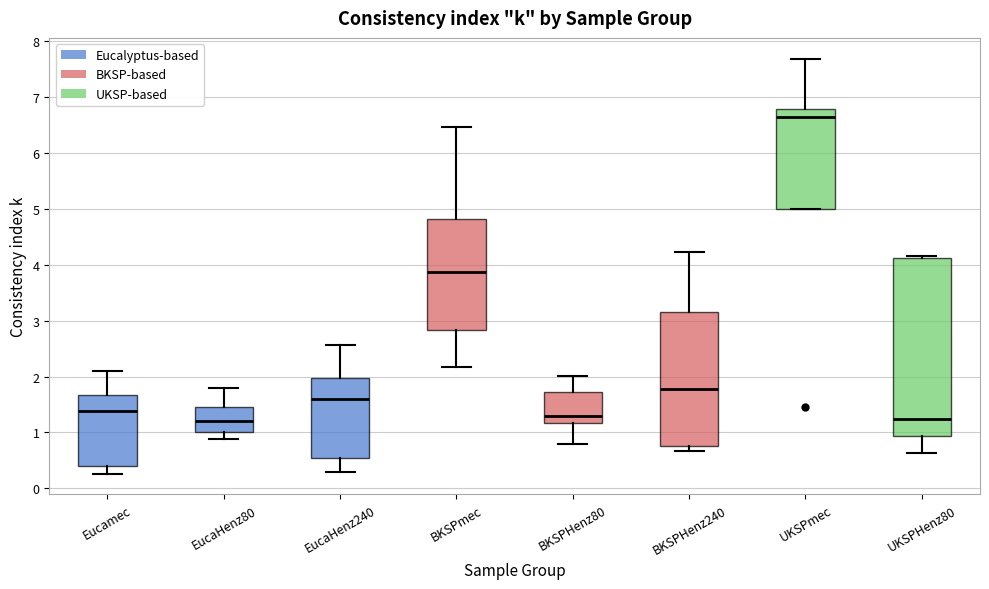

Which box's median line is the highest?

UKSPmec